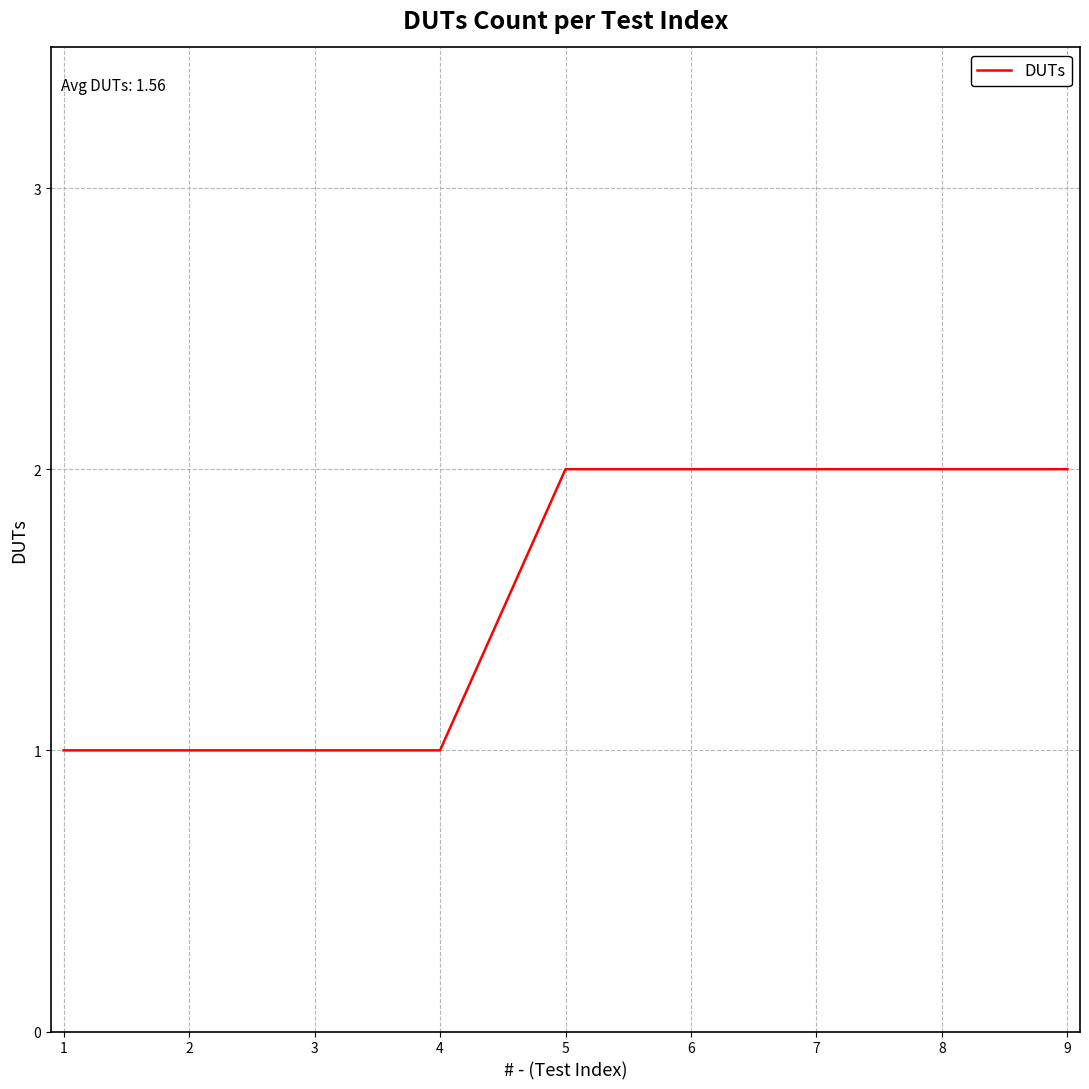

What is the maximum value shown in the chart?

2